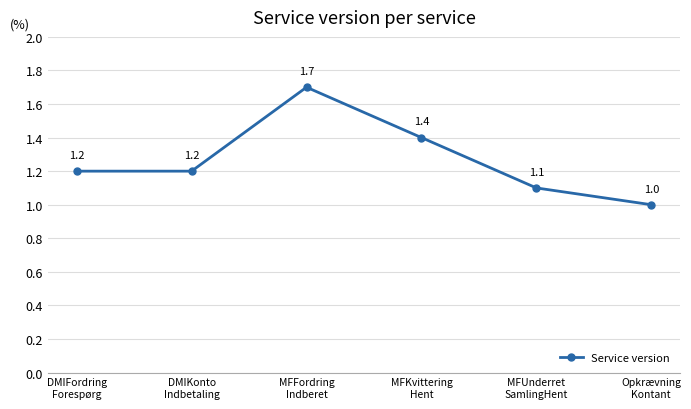

What is the difference between the maximum and second lowest values?

0.6